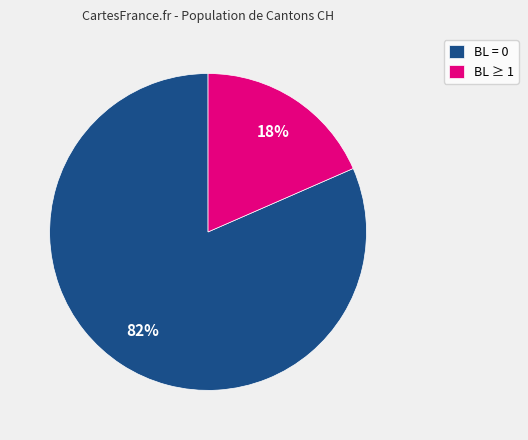

To the nearest percent, what percentage of the pie is BL ≥ 1?

18%